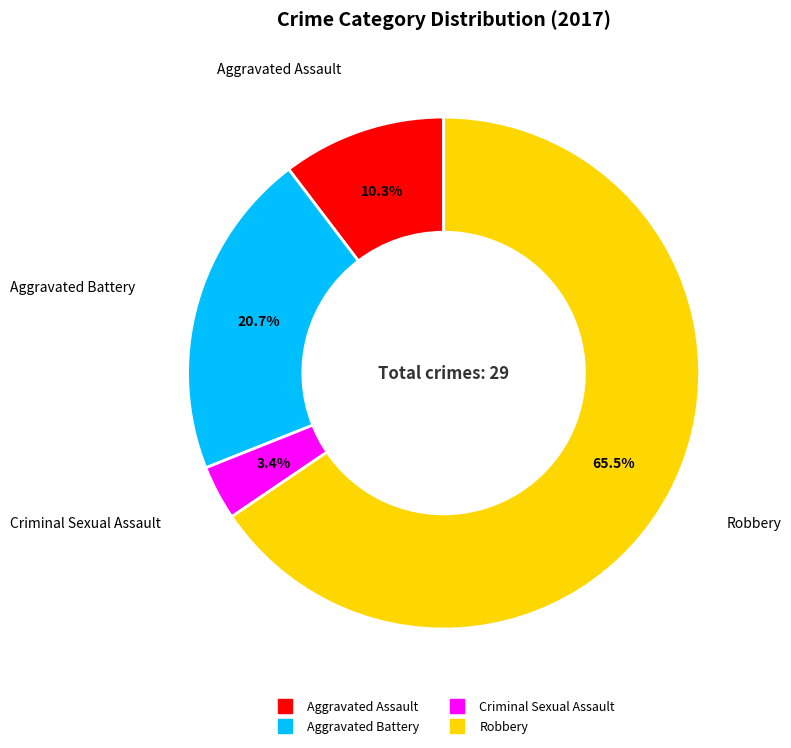

Is the sum of Aggravated Assault and Robbery greater than half?

Yes